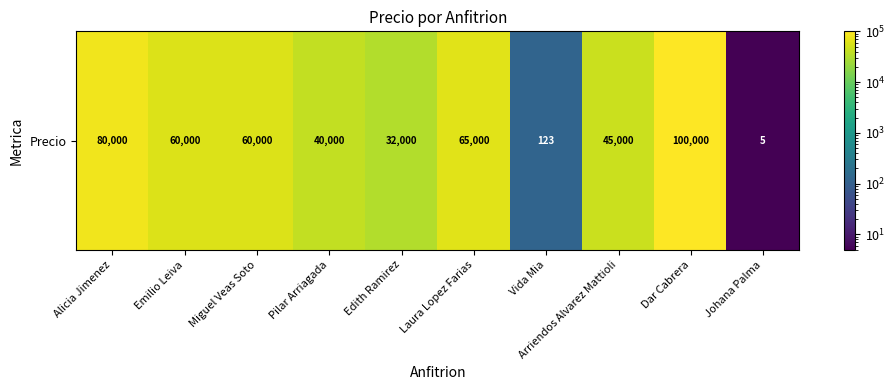

What is the difference between the values at Emilio Leiva and Laura Lopez Farias?

5000